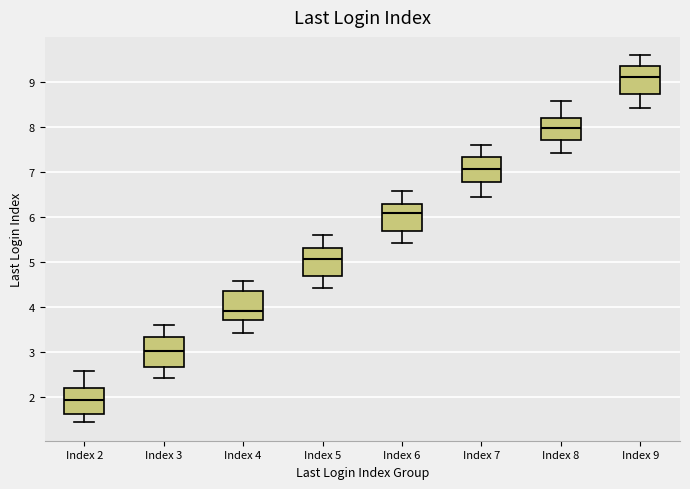

Which box has the highest median line?

Index 9